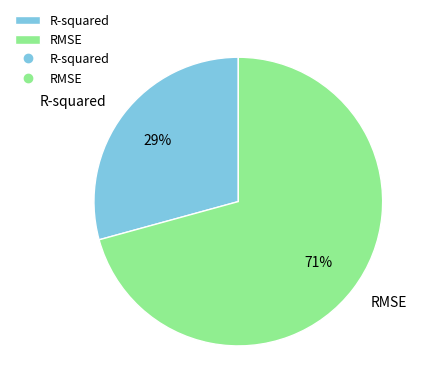

Combined, do RMSE and R-squared account for over 50%?

Yes